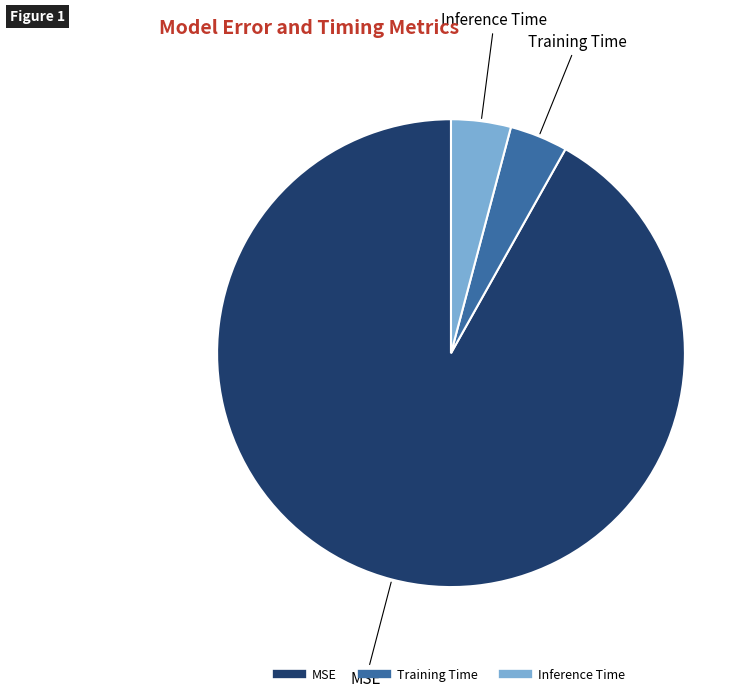

What is the majority slice?

MSE